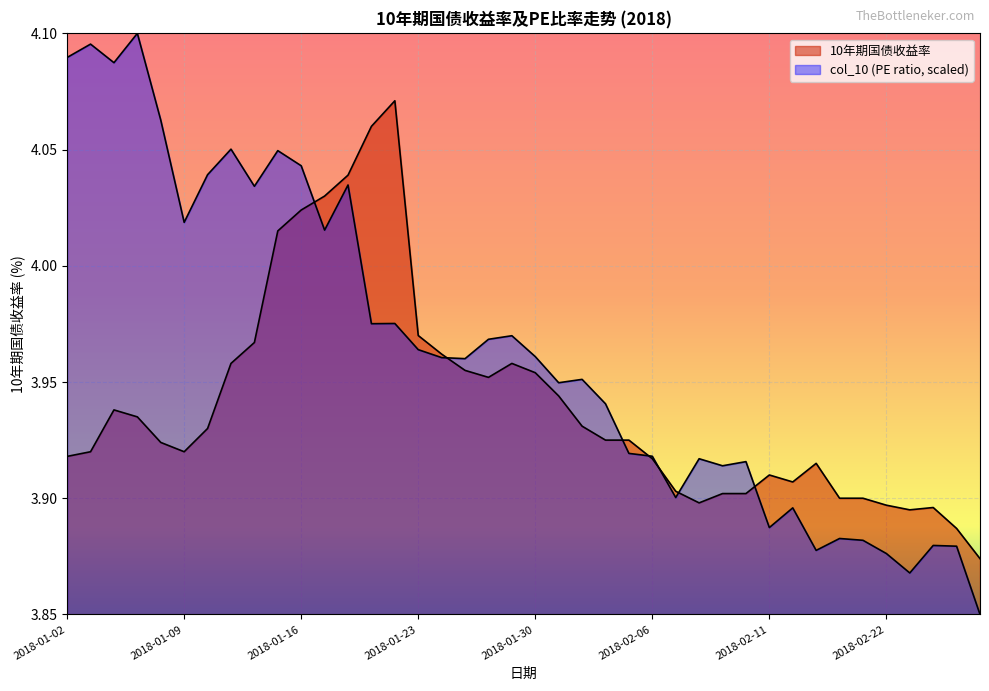

Reading left to right, what are all the values shown in this chart?

2018-01-02=3.9	2018-01-03=3.9	2018-01-04=3.9	2018-01-05=3.9	2018-01-08=3.9	2018-01-09=3.9	2018-01-10=3.9	2018-01-11=4.0	2018-01-12=4.0	2018-01-15=4.0	2018-01-16=4.0	2018-01-17=4.0	2018-01-18=4.0	2018-01-19=4.1	2018-01-22=4.1	2018-01-23=4.0	2018-01-24=4.0	2018-01-25=4.0	2018-01-26=4.0	2018-01-29=4.0	2018-01-30=4.0	2018-01-31=3.9	2018-02-01=3.9	2018-02-02=3.9	2018-02-05=3.9	2018-02-06=3.9	2018-02-07=3.9	2018-02-08=3.9	2018-02-09=3.9	2018-02-10=3.9	2018-02-11=3.9	2018-02-12=3.9	2018-02-13=3.9	2018-02-14=3.9	2018-02-18=3.9	2018-02-22=3.9	2018-02-23=3.9	2018-02-24=3.9	2018-02-26=3.9	2018-02-27=3.9